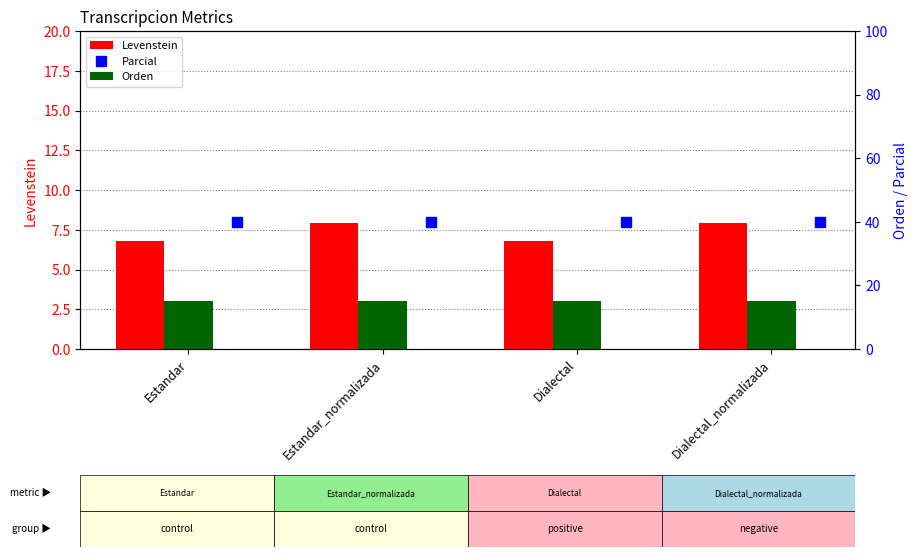

What are all the series names shown in the legend?

Levenstein, Parcial, Orden